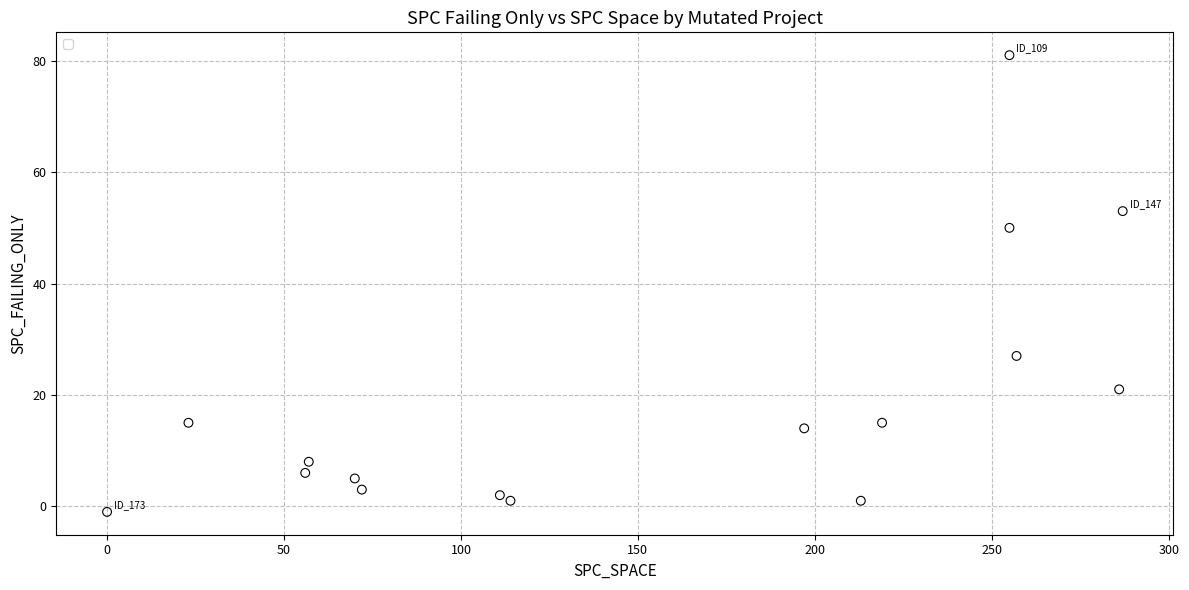

What is the range of X values (max minus min)?

287